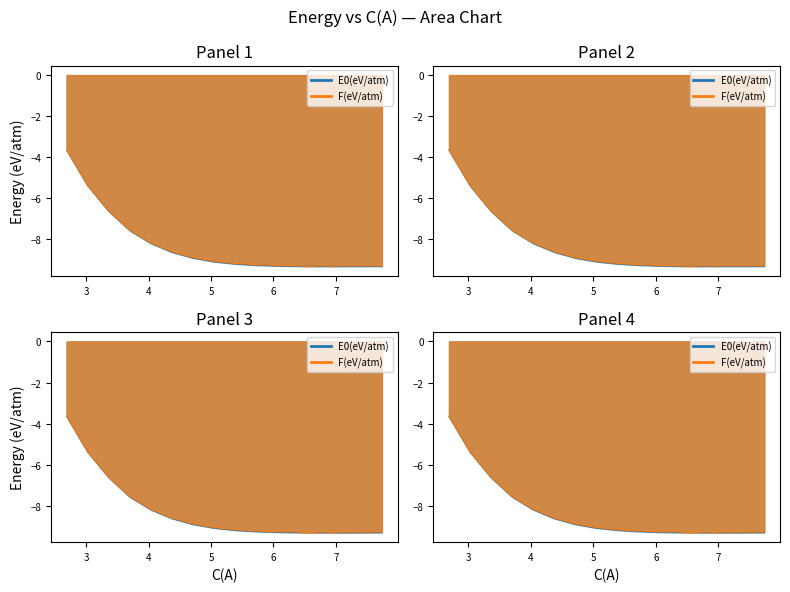

Is it true that F(eV/atm) equals -5.9 at 6.52397004306705?

False